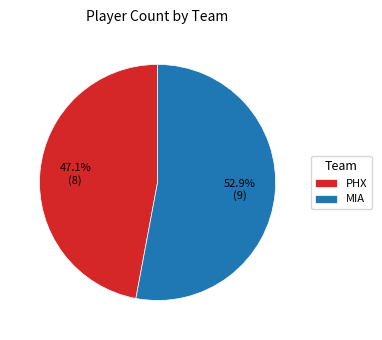

Which slice is the largest?

MIA